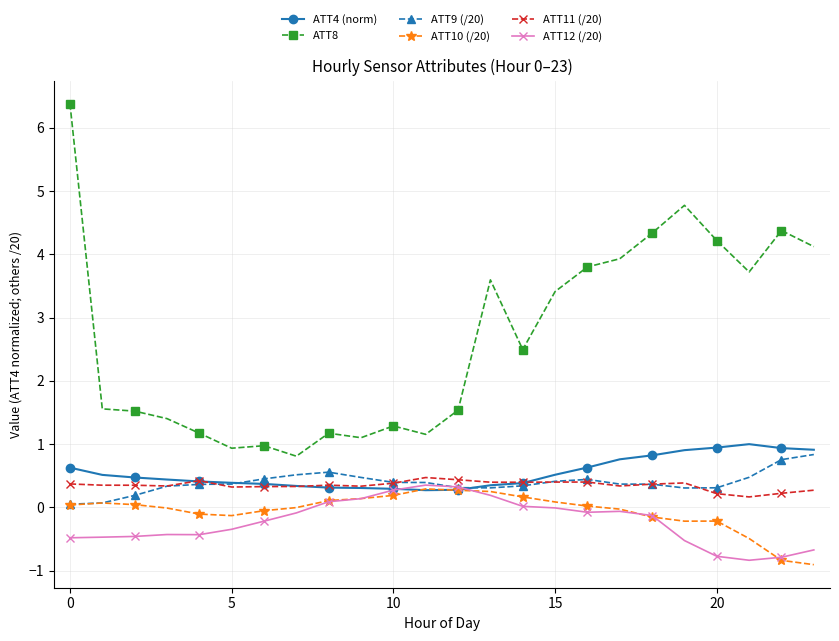

What is the maximum value shown in the chart?

6.4